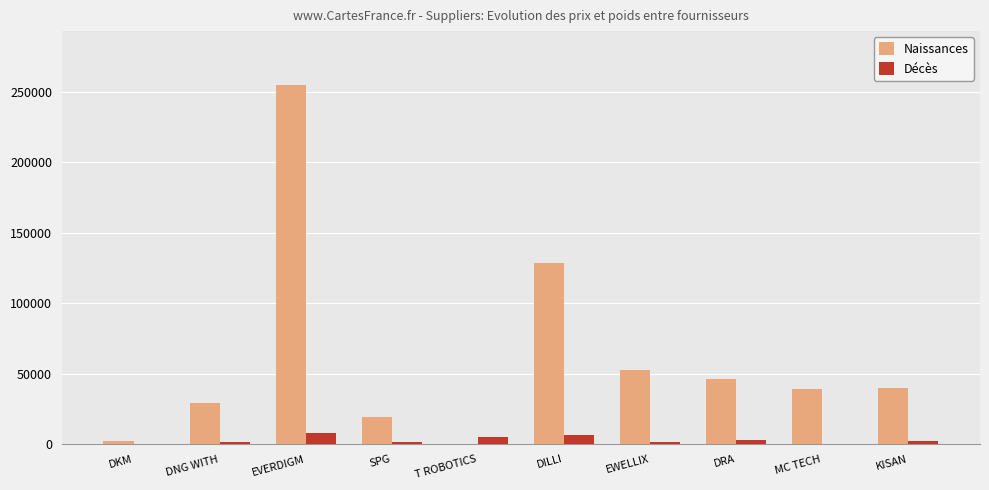

How many series are shown in this chart?

2